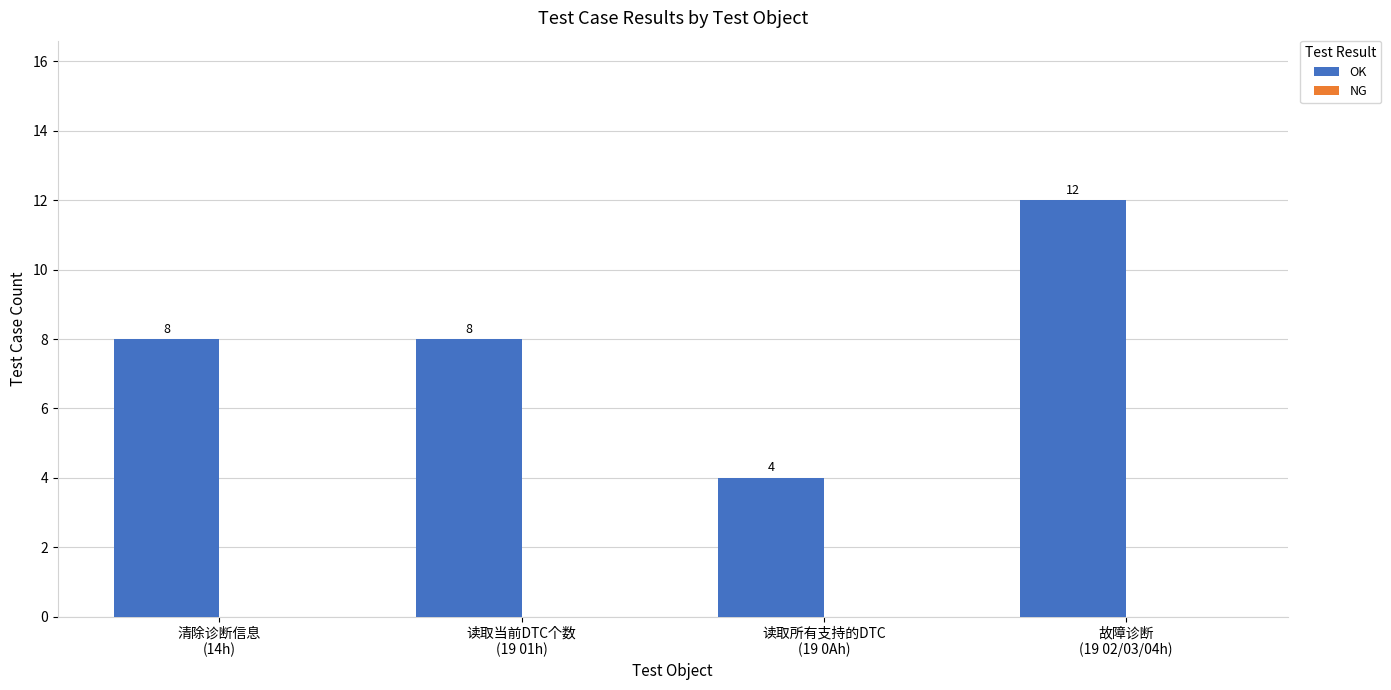

What is the value of the 1st bar from the left?

8